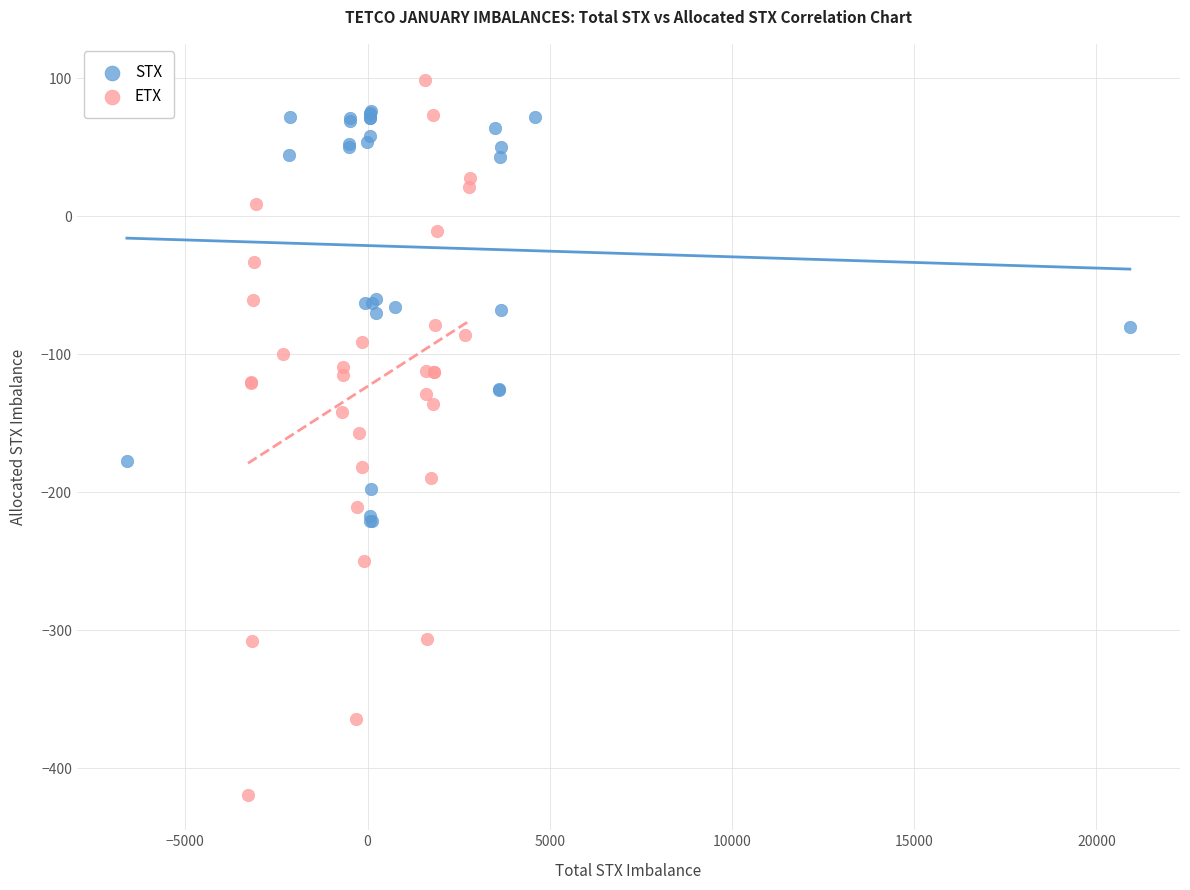

Which series reaches the maximum Y coordinate?

ETX